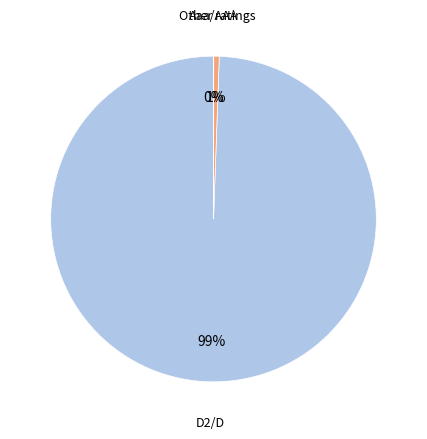

To the nearest percent, what is the difference between the largest and smallest slice percentages?

99%